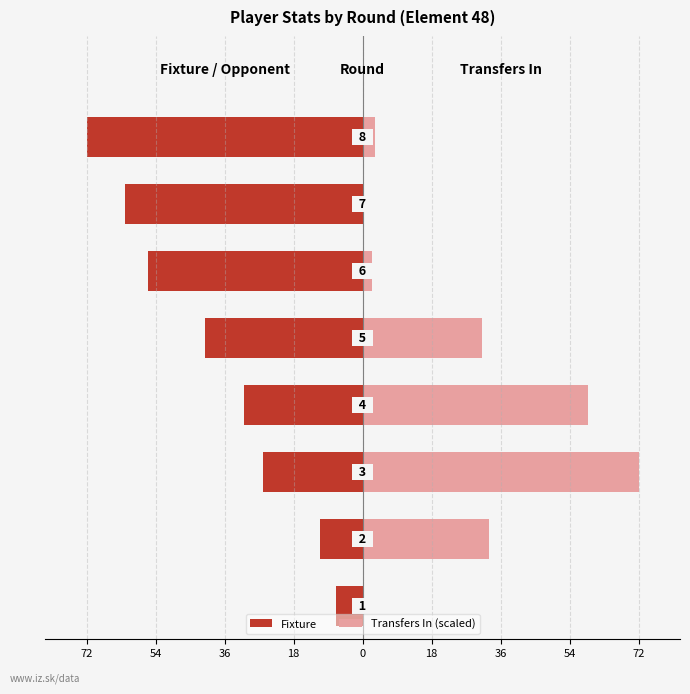

What is the sum of all Transfers In (scaled) values?

200.8